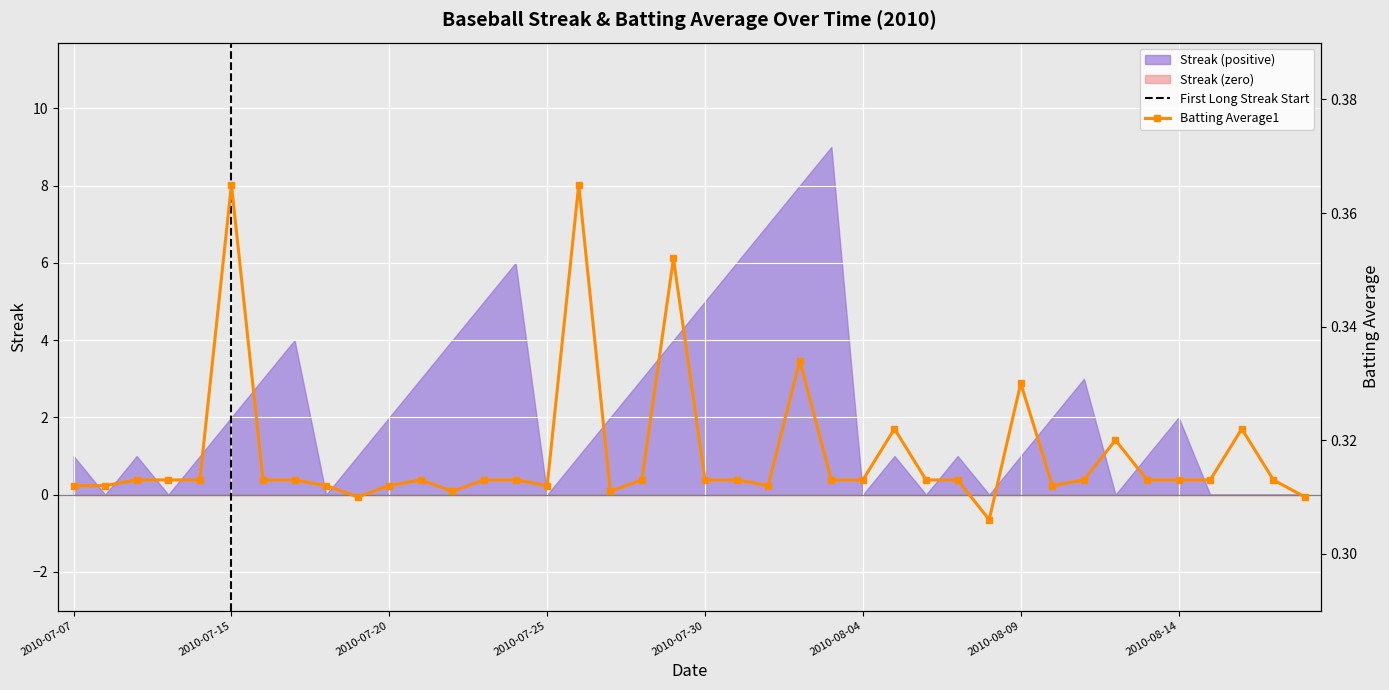

Which label corresponds to the largest value in the chart?

2010-07-15